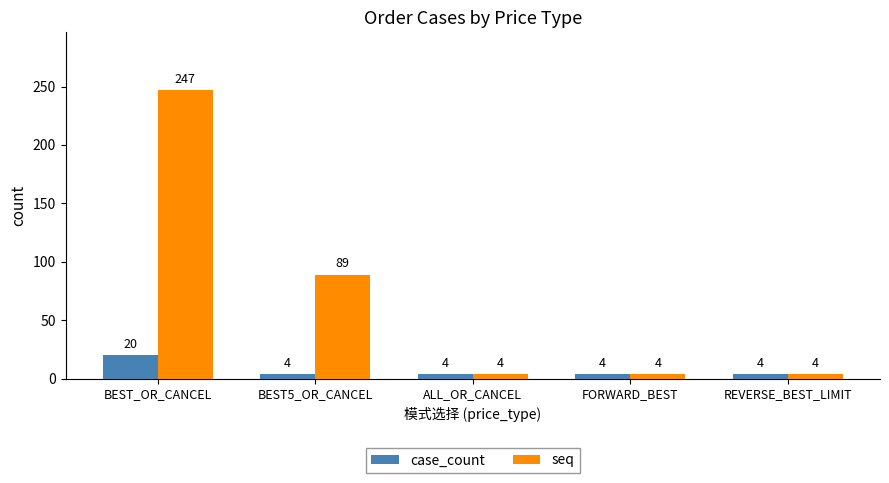

Reading right to left, extract all data points from this chart.

case_count: REVERSE_BEST_LIMIT=4	FORWARD_BEST=4	ALL_OR_CANCEL=4	BEST5_OR_CANCEL=4	BEST_OR_CANCEL=20
seq: REVERSE_BEST_LIMIT=4	FORWARD_BEST=4	ALL_OR_CANCEL=4	BEST5_OR_CANCEL=89	BEST_OR_CANCEL=247